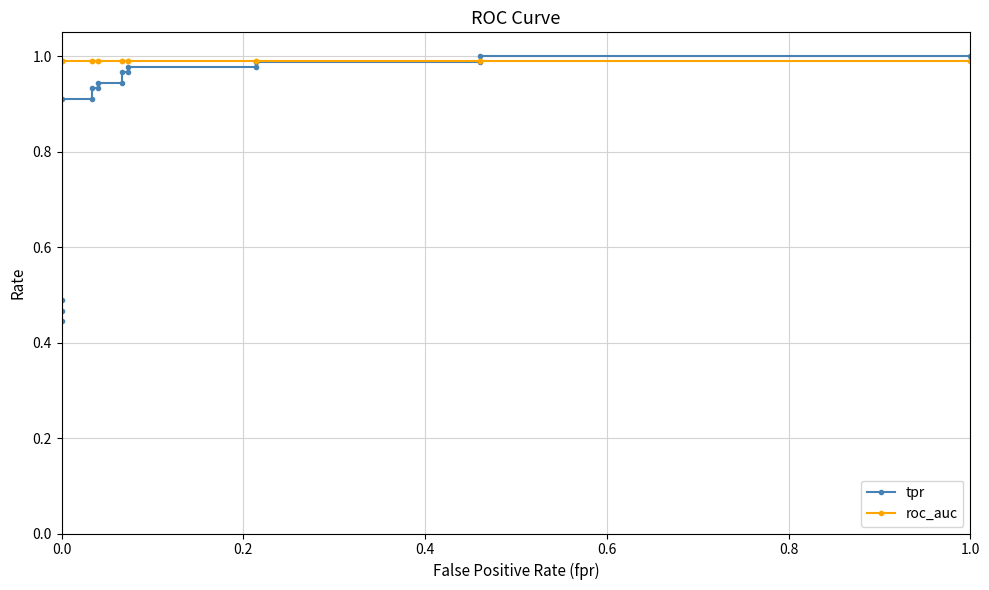

Which series has the largest range (max minus min)?

tpr